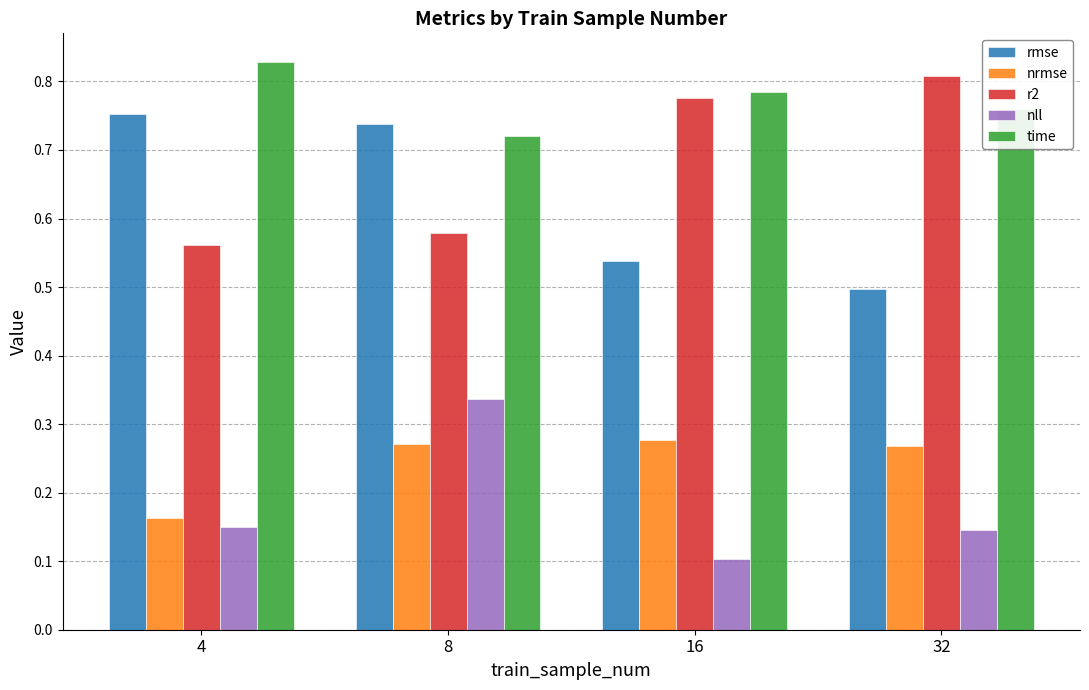

How many rmse values are between 0 and 1?

4